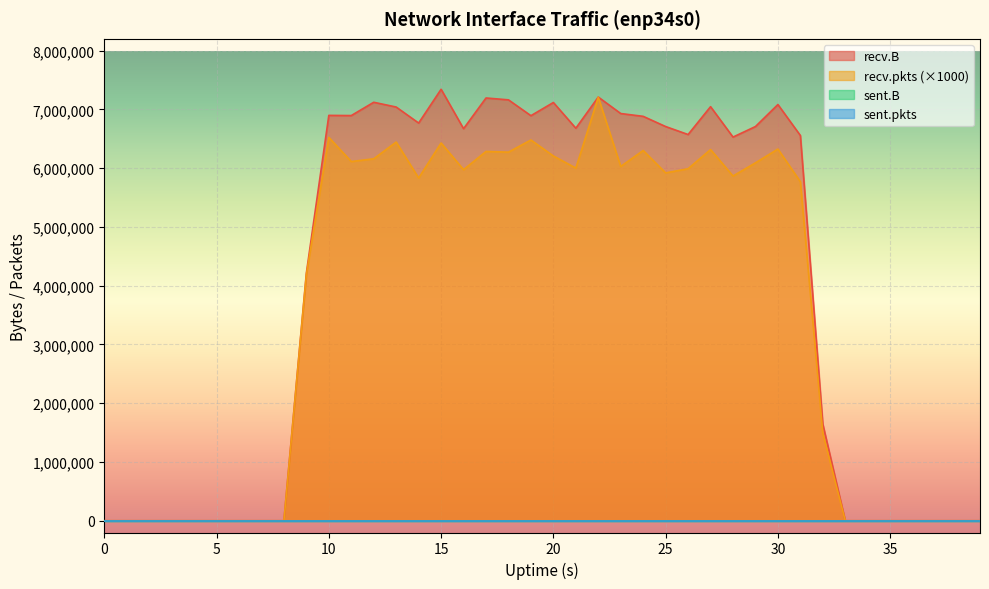

How many positive values does the recv.B series have?

24